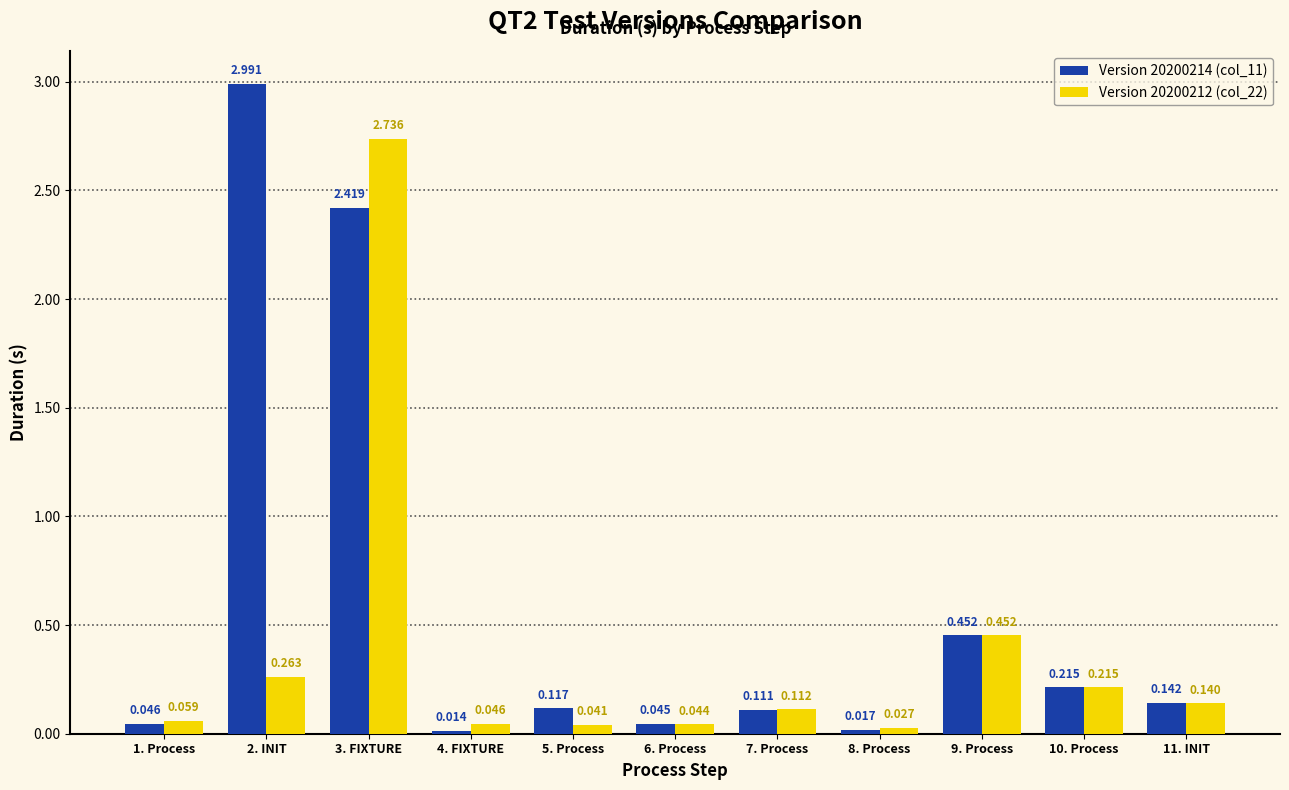

What position from the right is 5. Process?

7